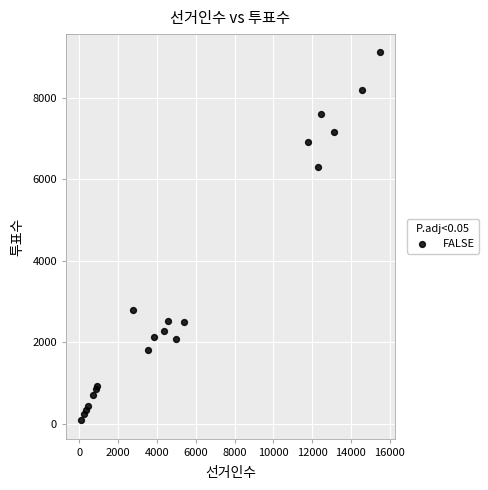

What Y value in the scatter plot is closest to 4601?

6315